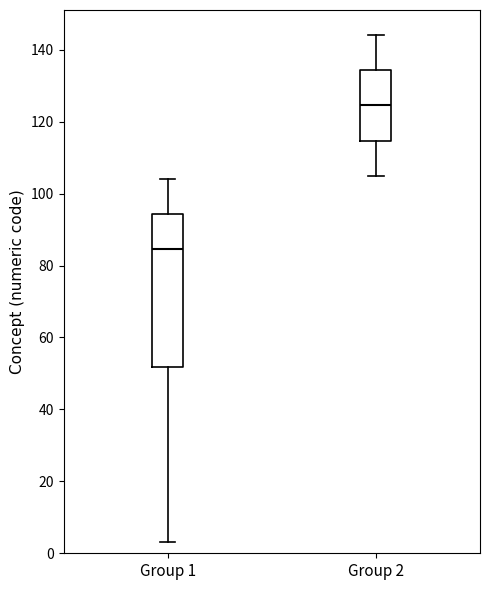

Reading left to right, read every box against the y-axis: the position of its median line, the range the box covers, and the ends of its whiskers. The values are not printed on the chart, so give them approximately, as read against the axis.

Group 1: median 84, box 52 to 94, whiskers 4 to 104
Group 2: median 124, box 114 to 134, whiskers 106 to 144